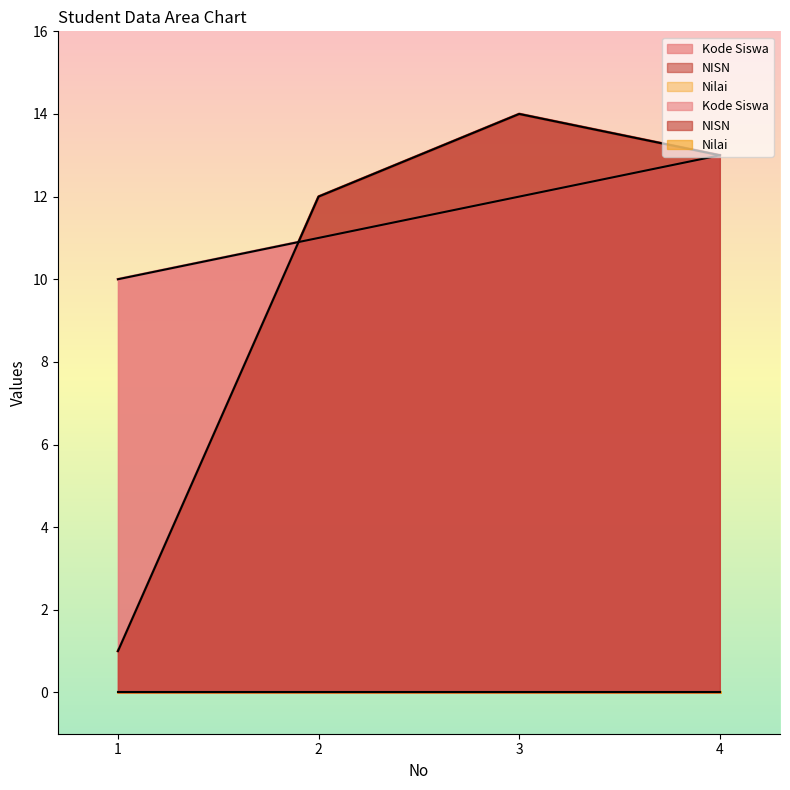

What is the highest value of the NISN series?

14